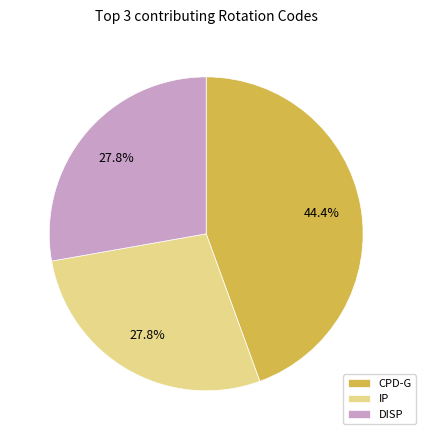

Does any single category account for the majority?

No